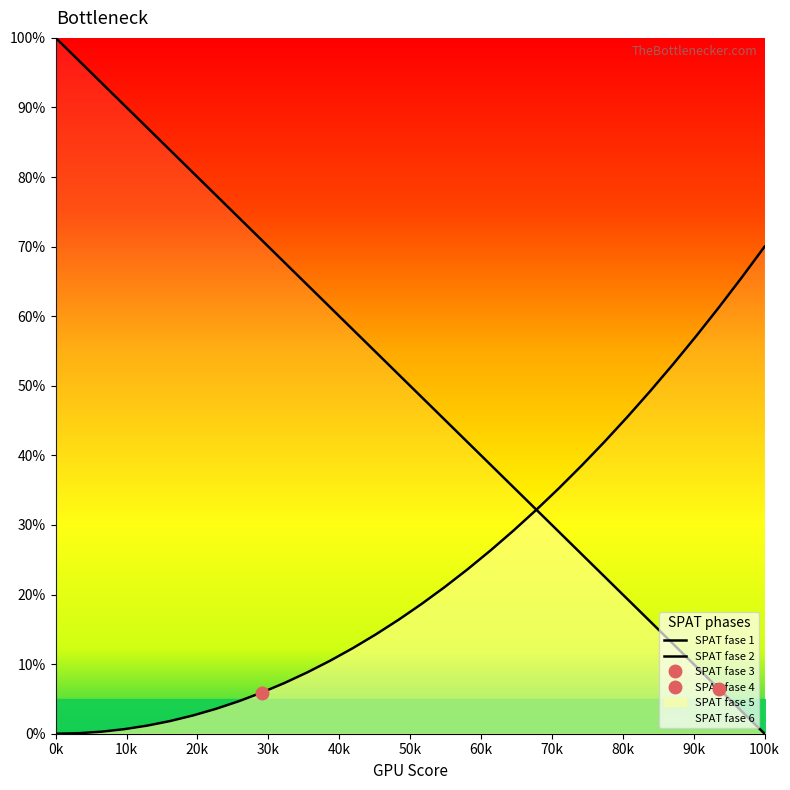

Does the chart display data point markers on the line(s)?

No